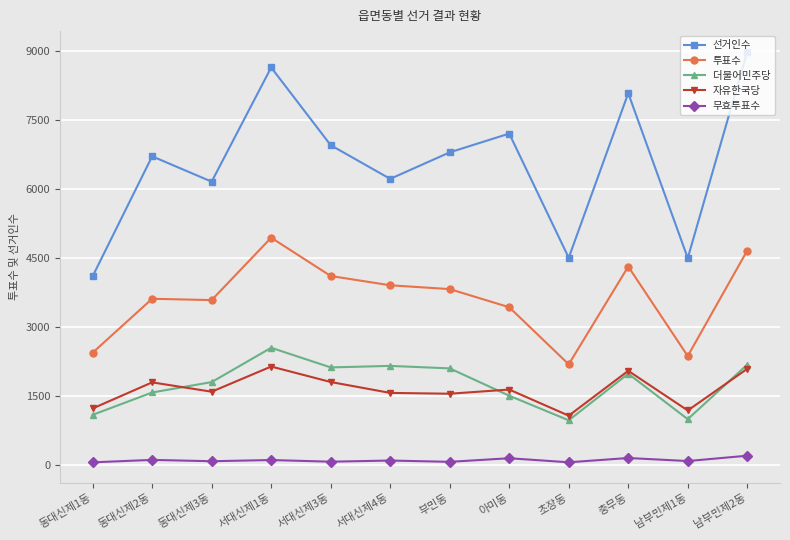

What is the difference between the 자유한국당 values at 아미동 and 서대신제1동?

500